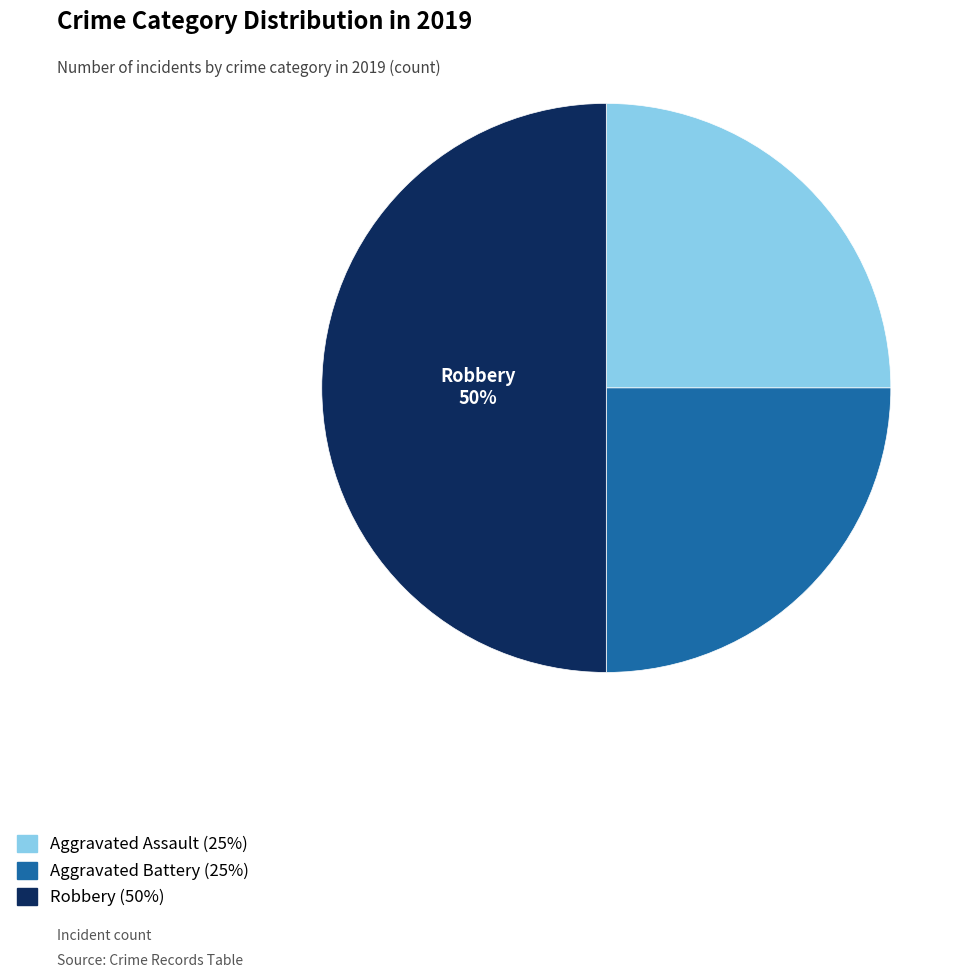

Do Robbery and Aggravated Battery together represent more than half of the pie?

Yes